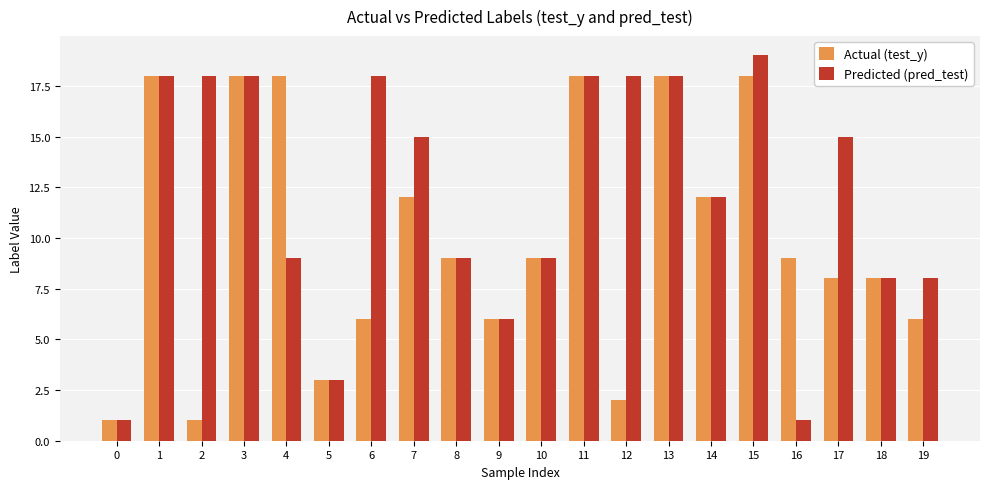

What is the value of the Actual (test_y) bar at the 12th from the left?

18